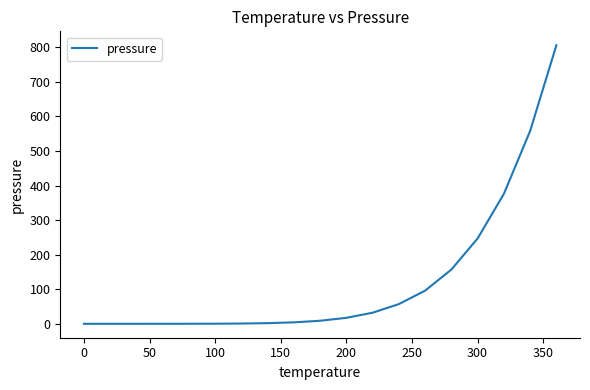

What is the difference between the maximum and minimum values?

806.0